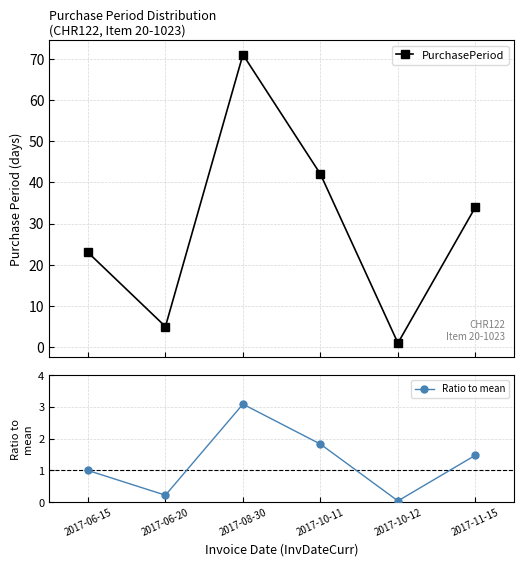

What is the total value across all series at 2017-06-20?

5.2